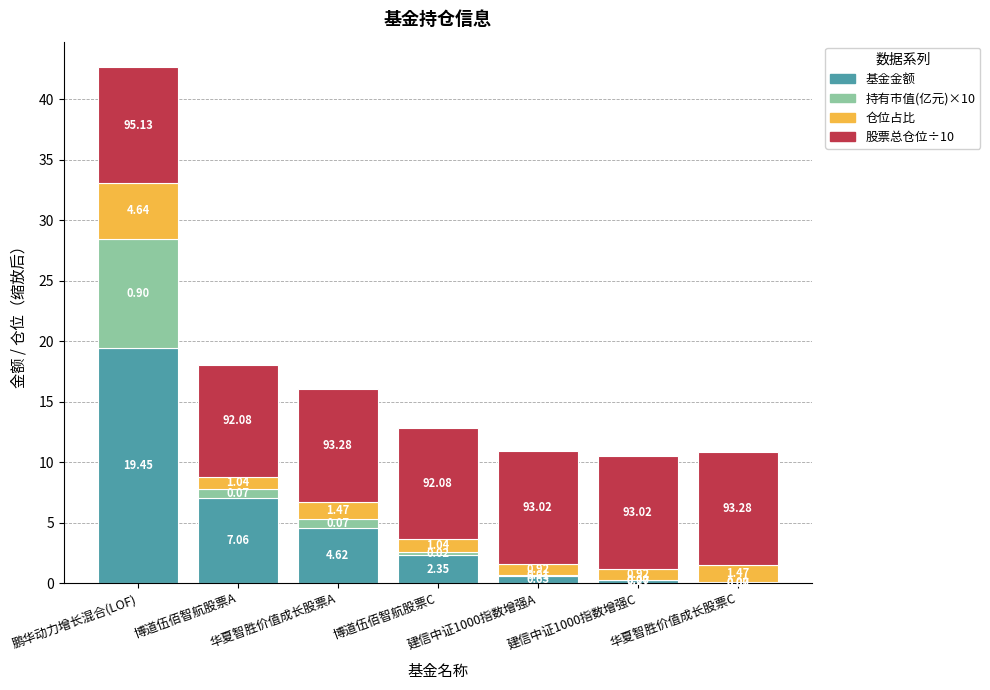

At which category is the sum across all series the highest?

鹏华动力增长混合(LOF)